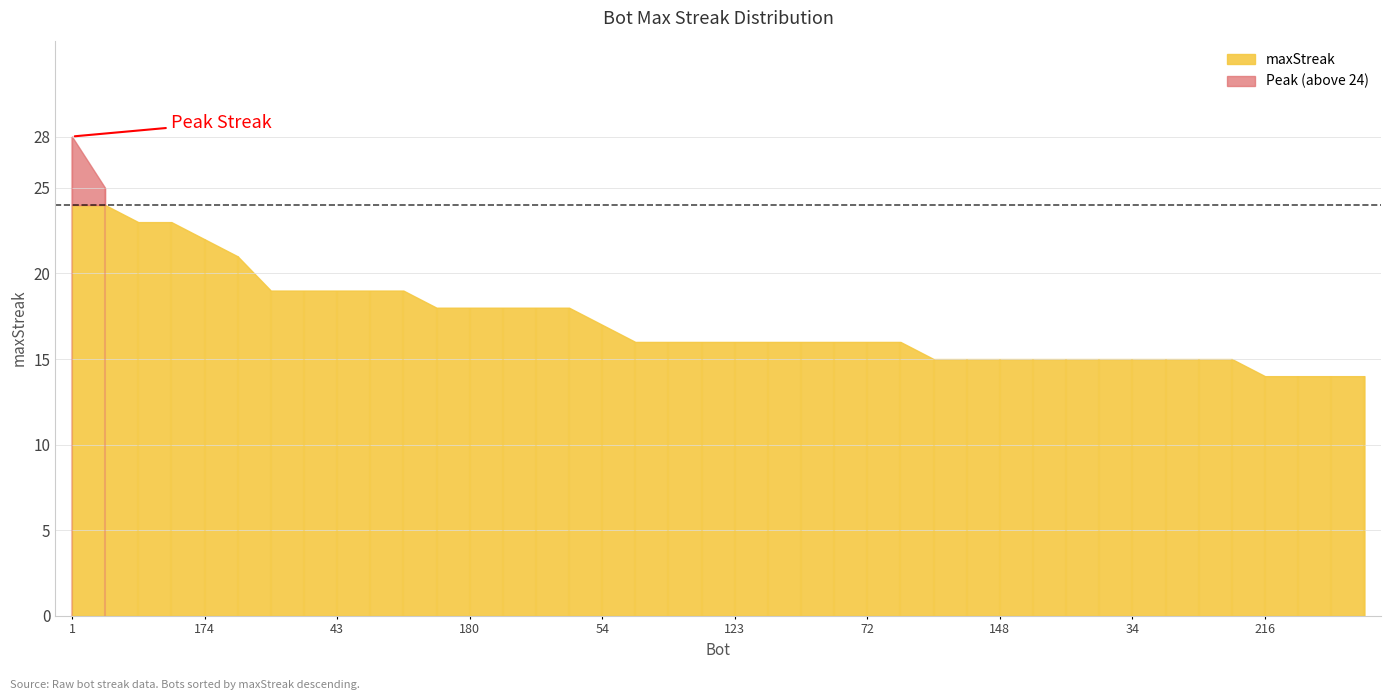

Approximately how many times larger is the value at 135 compared to 26?

1.3